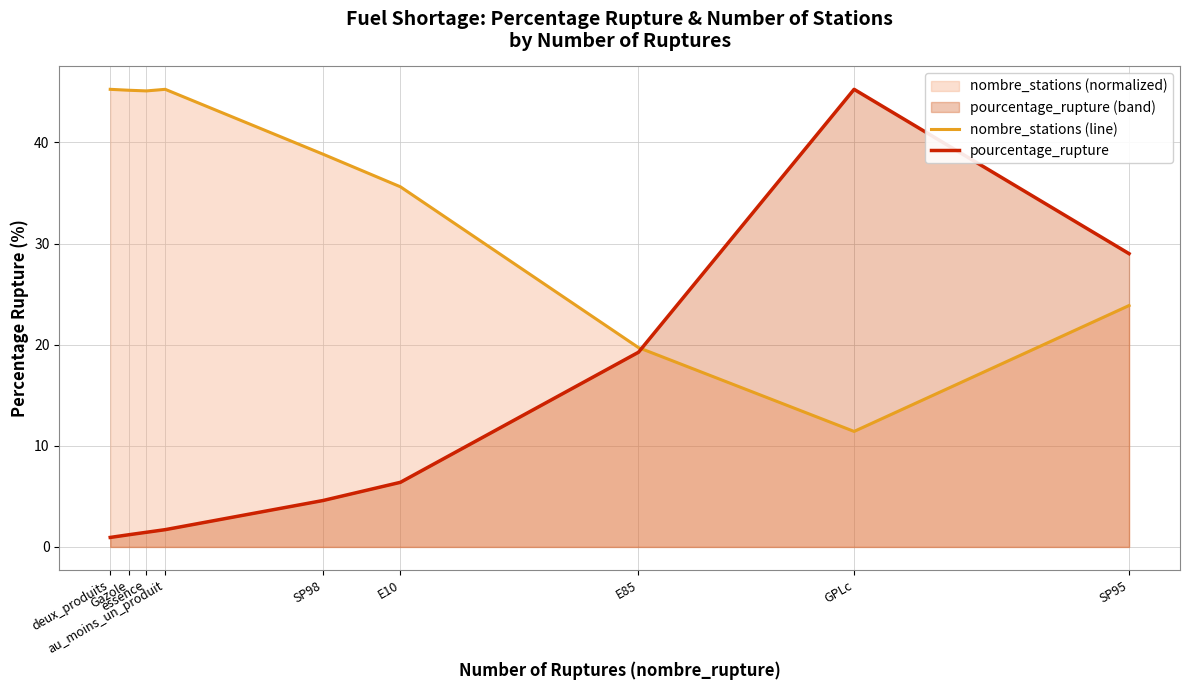

True or false: nombre_stations (line) and pourcentage_rupture intersect in this chart.

True